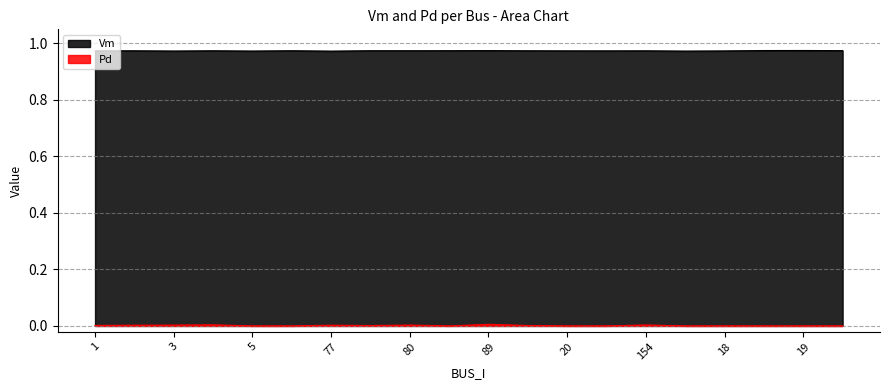

How many series are shown in this chart?

2